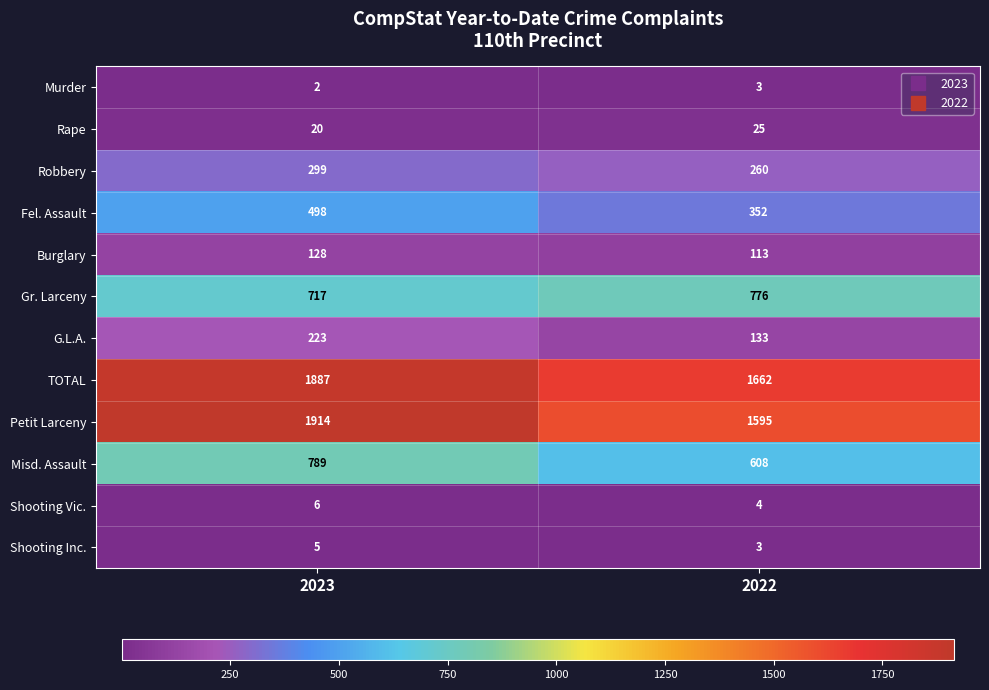

What is the sum of the TOTAL values at 2023 and 2022?

3549